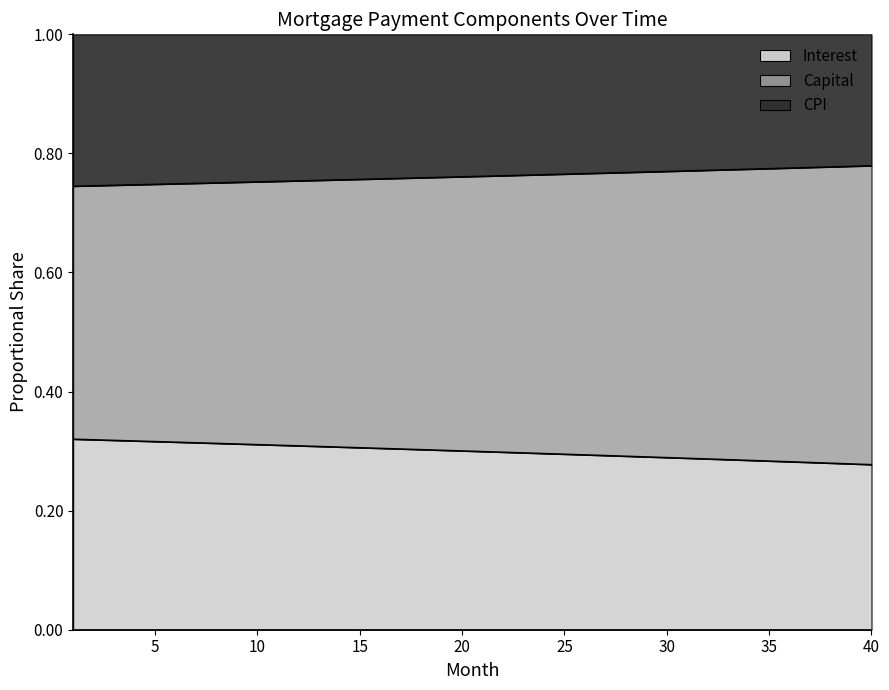

What is the value of the capital point at the 16th from the left?

0.8